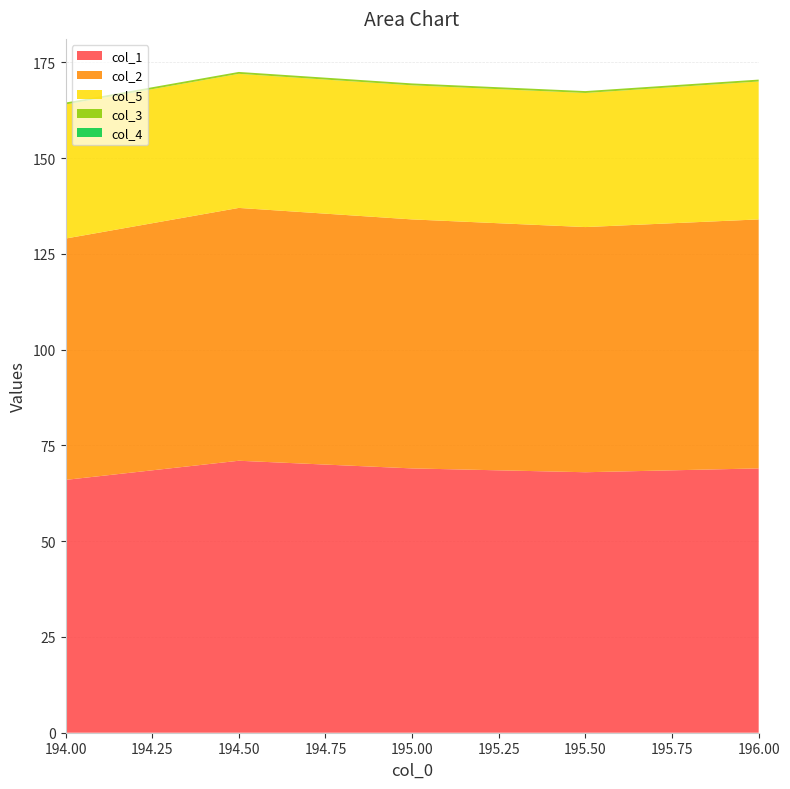

Reading right to left, extract all data points from this chart.

col_1: 196.0=69.0	195.5=68.0	195.0=69.0	194.5=71.0	194.0=66.0
col_2: 196.0=65.0	195.5=64.0	195.0=65.0	194.5=66.0	194.0=63.0
col_5: 196.0=36.0	195.5=35.0	195.0=35.0	194.5=35.0	194.0=35.0
col_3: 196.0=0.5	195.5=0.5	195.0=0.5	194.5=0.5	194.0=0.5
col_4: 196.0=0.0	195.5=0.0	195.0=0.0	194.5=0.0	194.0=0.0